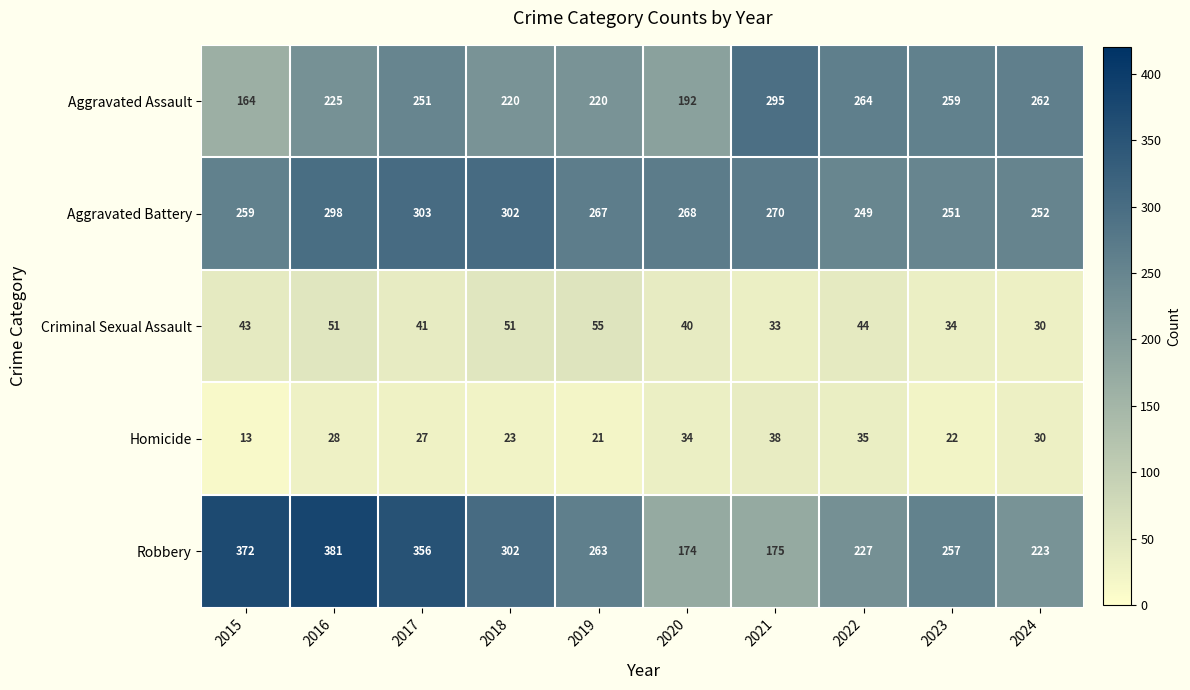

How many values in the Aggravated Battery series are below 268?

5